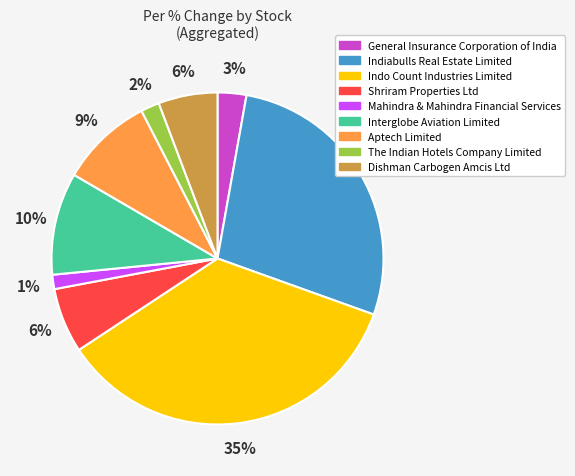

To the nearest percent, what is the difference between the largest and smallest slice percentages?

34%